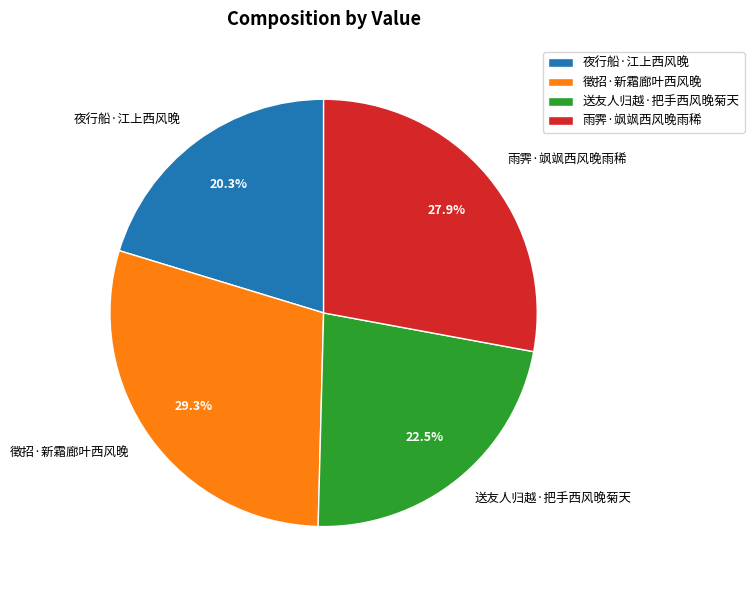

To the nearest percent, what is the difference between the 送友人归越·把手西风晚菊天 and 雨霁·飒飒西风晚雨稀 slice percentages?

5%